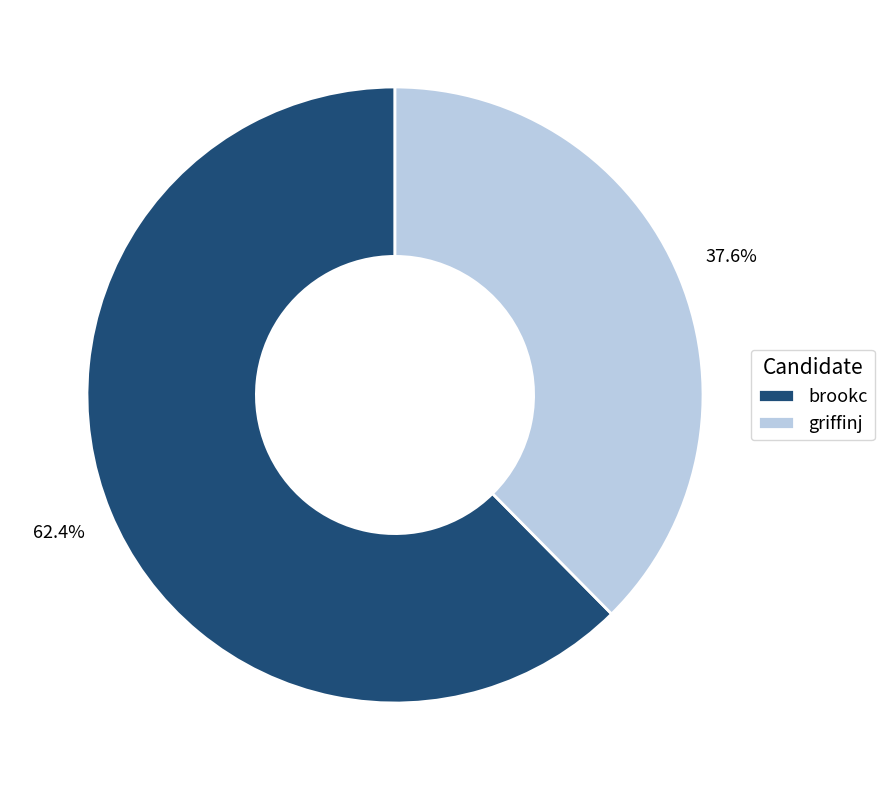

Count the number of slices in the pie.

2